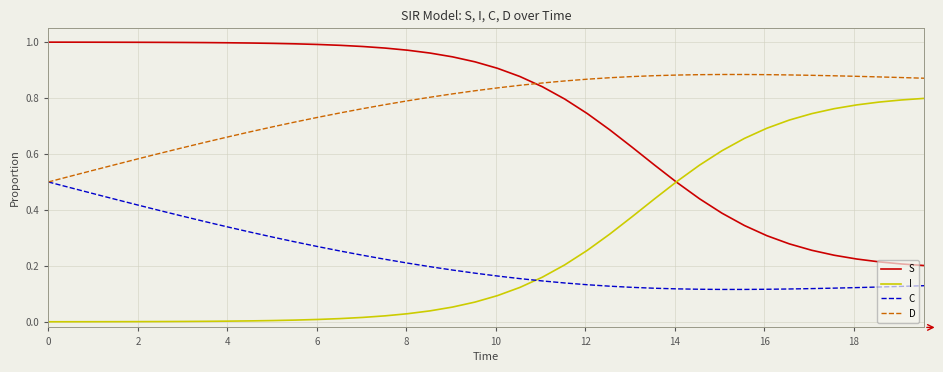

True or false: S and D cross at least once.

True